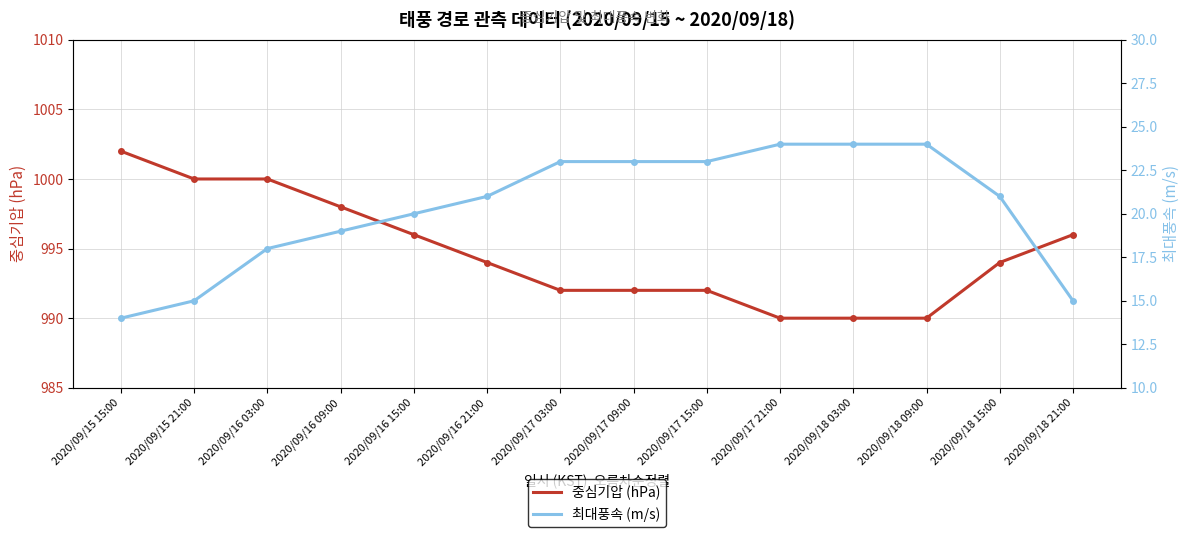

True or false: 중심기압 (hPa) has more than 2 interior local peaks.

False